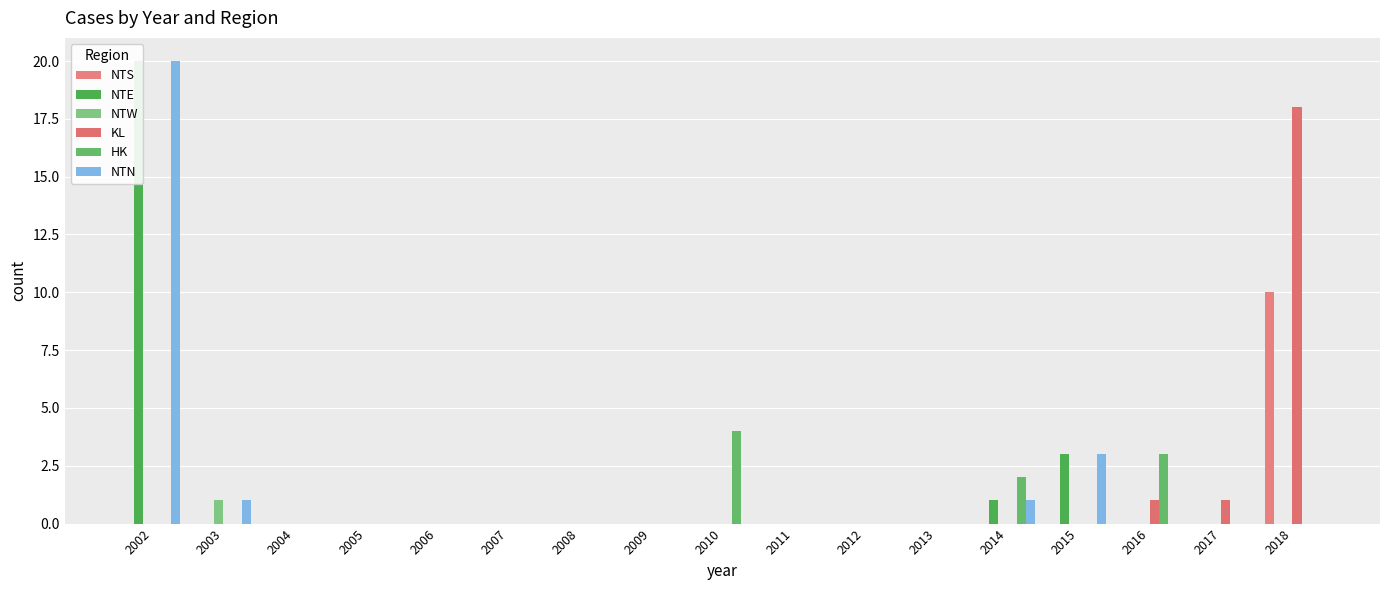

True or false: NTS has a value of 3 at 2004.

False